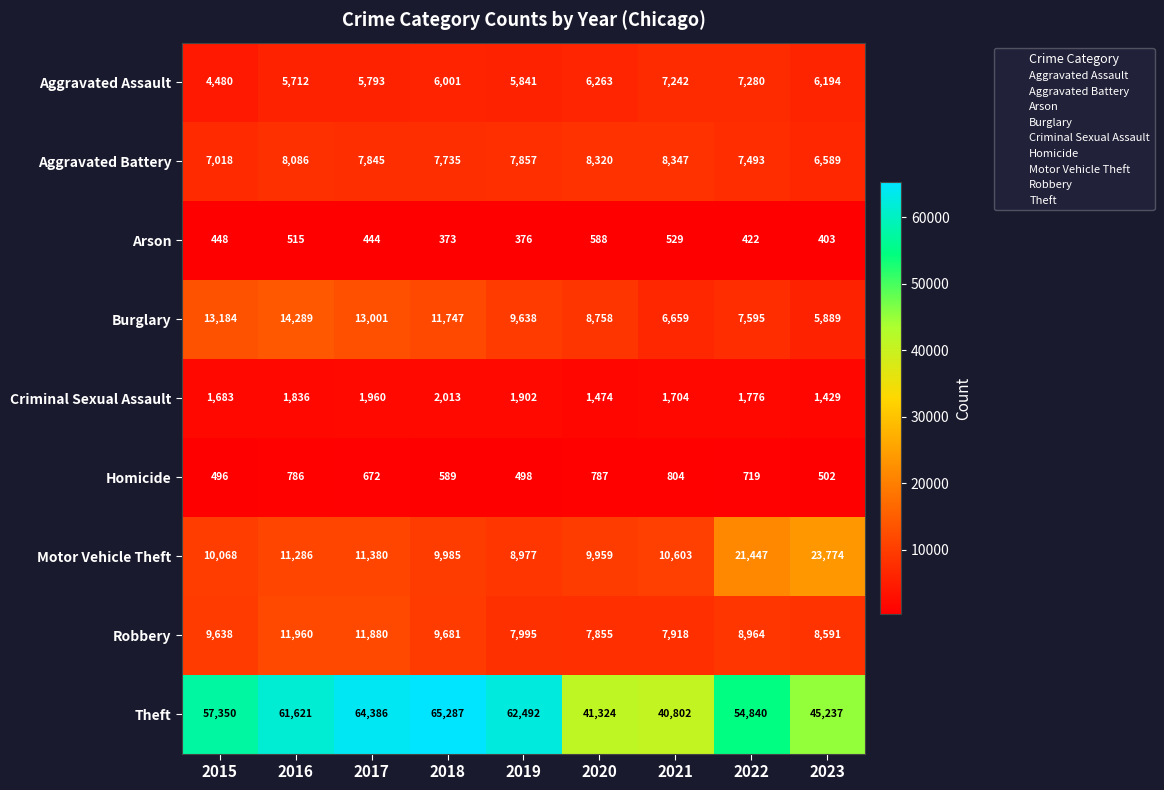

True or false: Robbery has a value of 13371 at 2023.

False